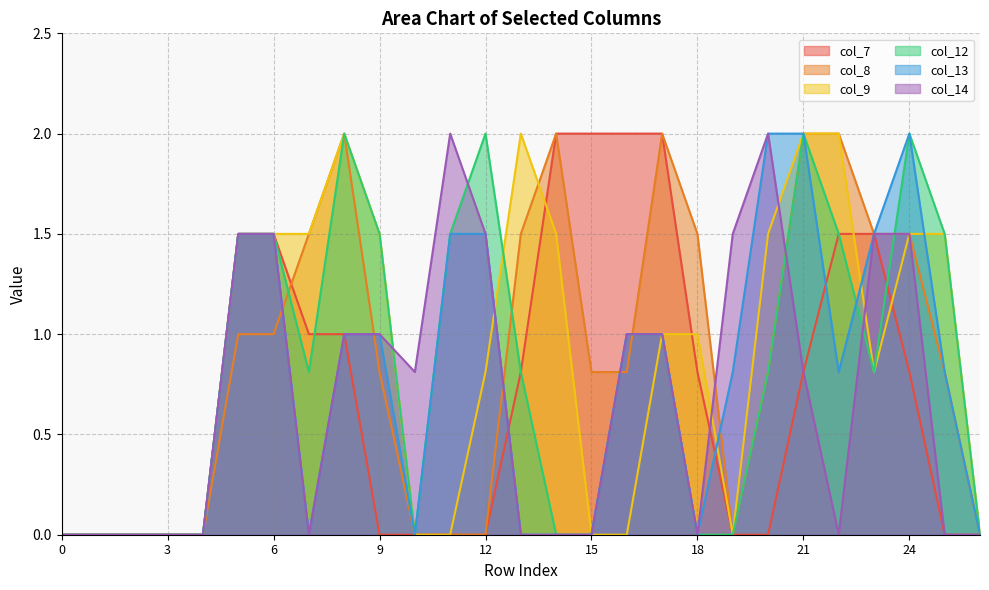

After their last crossing, which series has the higher values: col_13 or col_8?

col_13